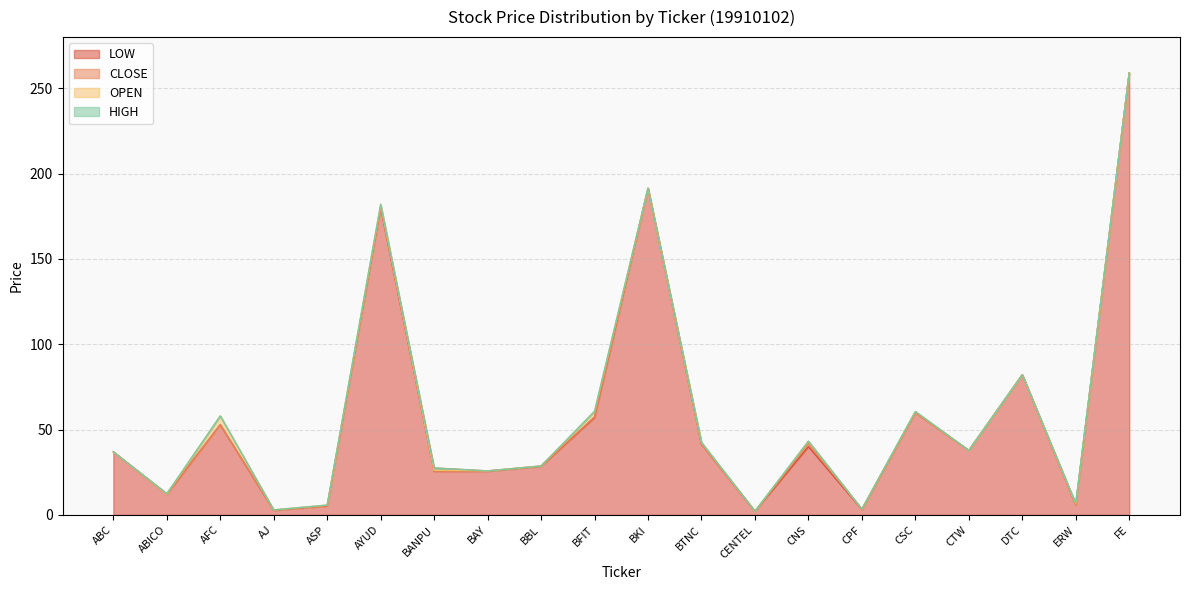

How many series are shown in this chart?

4